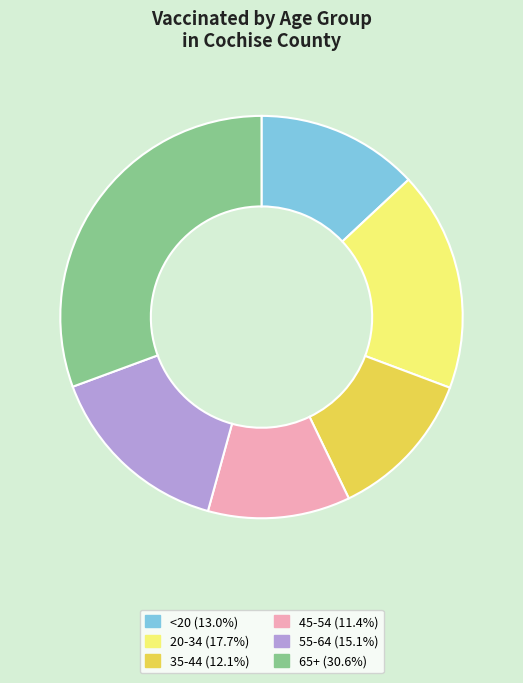

Approximately how many times larger is the value at 35-44 compared to 65+?

0.4